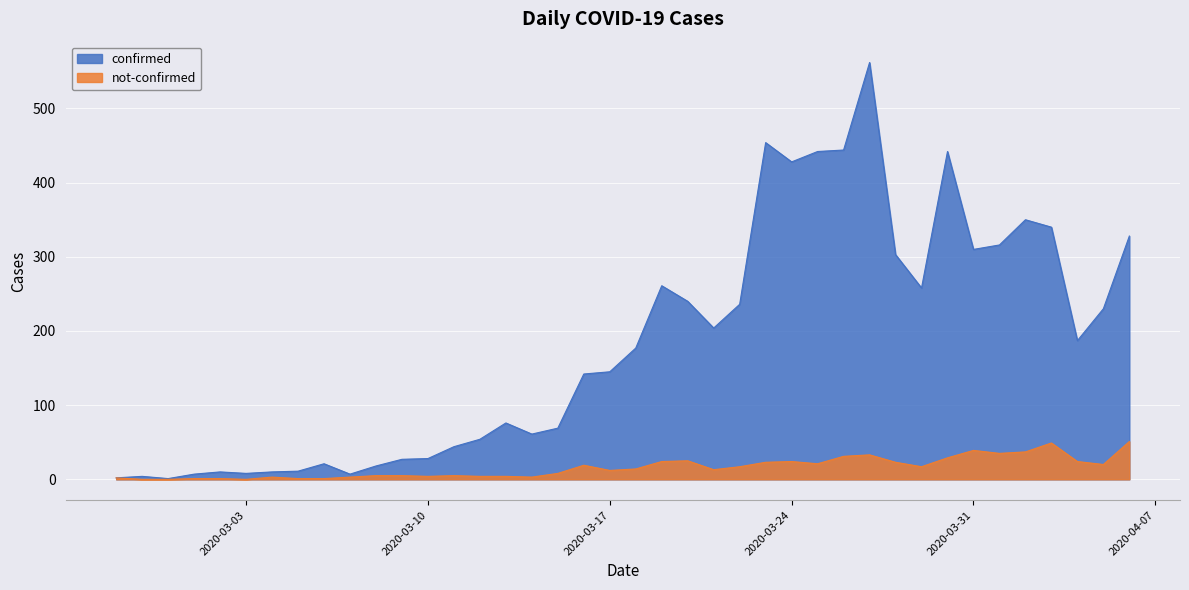

In not-confirmed, how many points are lower than both neighbors (excluding endpoints)?

9